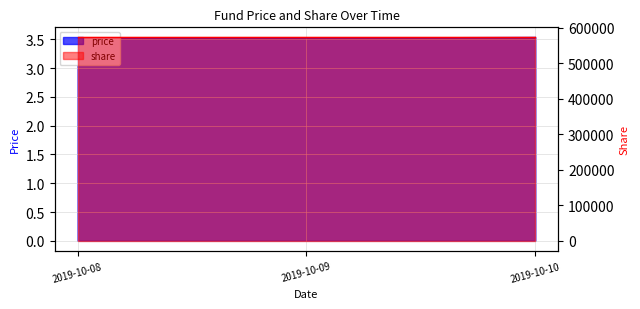

Rank the categories by value from lowest to highest.

2019-10-08, 2019-10-09, 2019-10-10